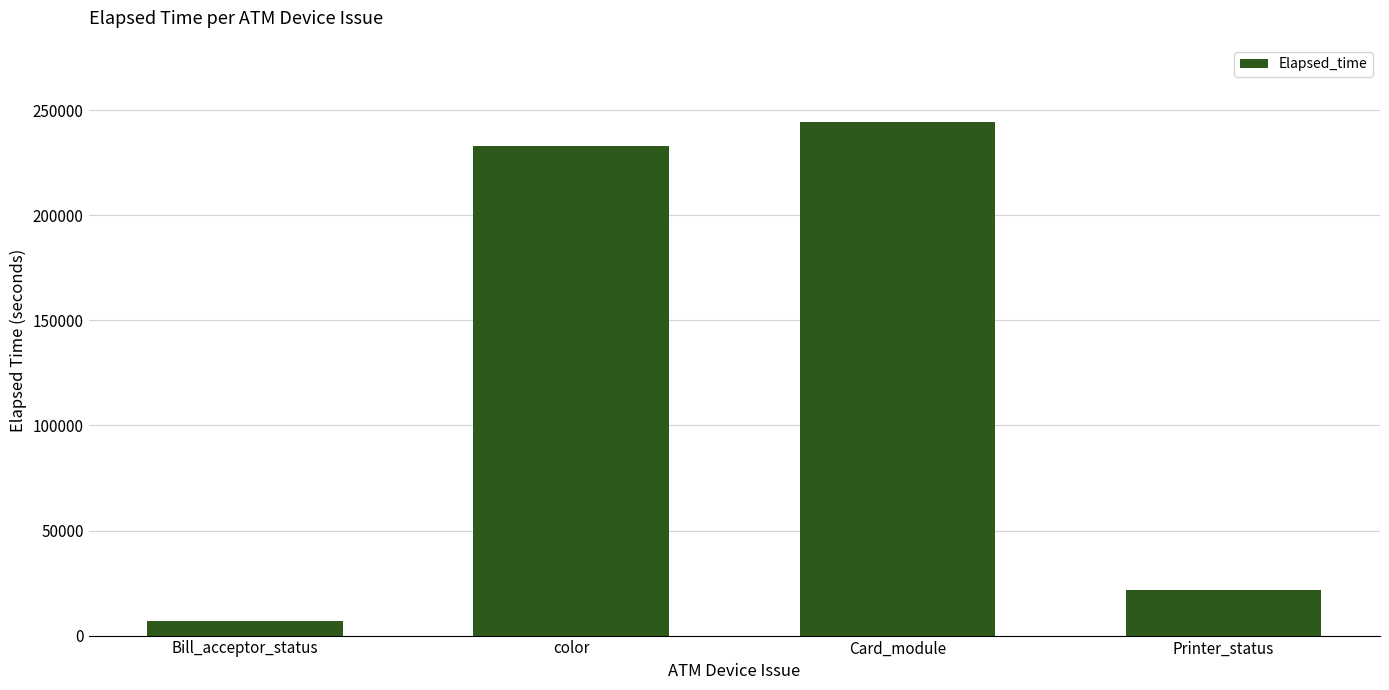

The chart shows a value of 381924 at Card_module. True or false?

False